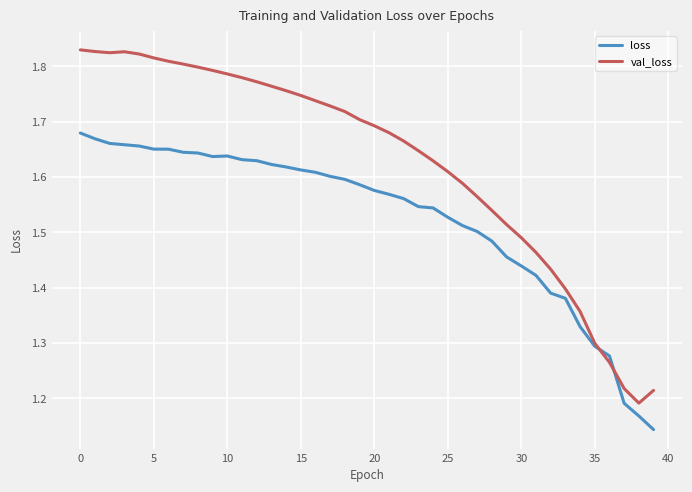

List the series in order of their peak value, lowest first.

loss, val_loss